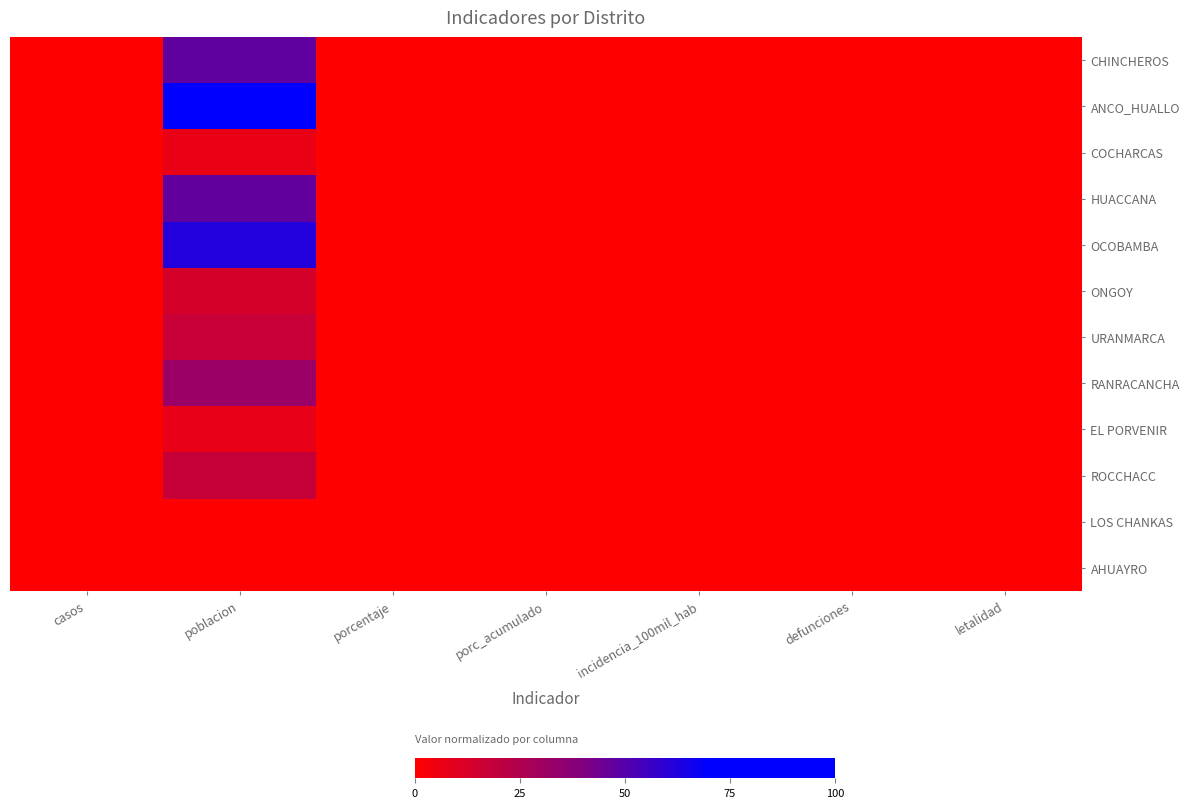

Reading left to right, list all the values displayed in this chart.

CHINCHEROS: casos=0.0	poblacion=0.5	porcentaje=0.0	porc_acumulado=0.0	incidencia_100mil_hab=0.0	defunciones=0.0	letalidad=0.0
ANCO_HUALLO: casos=0.0	poblacion=1.0	porcentaje=0.0	porc_acumulado=0.0	incidencia_100mil_hab=0.0	defunciones=0.0	letalidad=0.0
COCHARCAS: casos=0.0	poblacion=0.1	porcentaje=0.0	porc_acumulado=0.0	incidencia_100mil_hab=0.0	defunciones=0.0	letalidad=0.0
HUACCANA: casos=0.0	poblacion=0.5	porcentaje=0.0	porc_acumulado=0.0	incidencia_100mil_hab=0.0	defunciones=0.0	letalidad=0.0
OCOBAMBA: casos=0.0	poblacion=0.6	porcentaje=0.0	porc_acumulado=0.0	incidencia_100mil_hab=0.0	defunciones=0.0	letalidad=0.0
ONGOY: casos=0.0	poblacion=0.1	porcentaje=0.0	porc_acumulado=0.0	incidencia_100mil_hab=0.0	defunciones=0.0	letalidad=0.0
URANMARCA: casos=0.0	poblacion=0.2	porcentaje=0.0	porc_acumulado=0.0	incidencia_100mil_hab=0.0	defunciones=0.0	letalidad=0.0
RANRACANCHA: casos=0.0	poblacion=0.3	porcentaje=0.0	porc_acumulado=0.0	incidencia_100mil_hab=0.0	defunciones=0.0	letalidad=0.0
EL PORVENIR: casos=0.0	poblacion=0.1	porcentaje=0.0	porc_acumulado=0.0	incidencia_100mil_hab=0.0	defunciones=0.0	letalidad=0.0
ROCCHACC: casos=0.0	poblacion=0.2	porcentaje=0.0	porc_acumulado=0.0	incidencia_100mil_hab=0.0	defunciones=0.0	letalidad=0.0
LOS CHANKAS: casos=0.0	poblacion=0.0	porcentaje=0.0	porc_acumulado=0.0	incidencia_100mil_hab=0.0	defunciones=0.0	letalidad=0.0
AHUAYRO: casos=0.0	poblacion=0.0	porcentaje=0.0	porc_acumulado=0.0	incidencia_100mil_hab=0.0	defunciones=0.0	letalidad=0.0